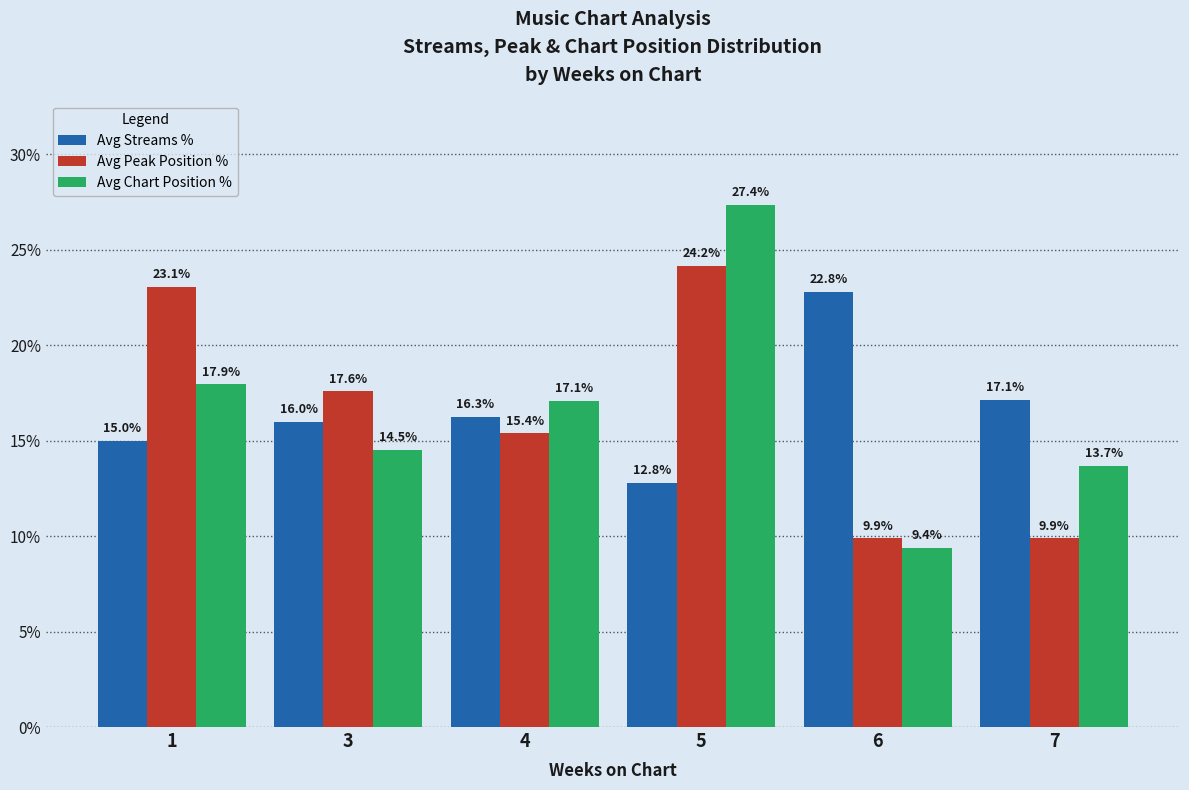

At how many categories does at least one series exceed 17?

6